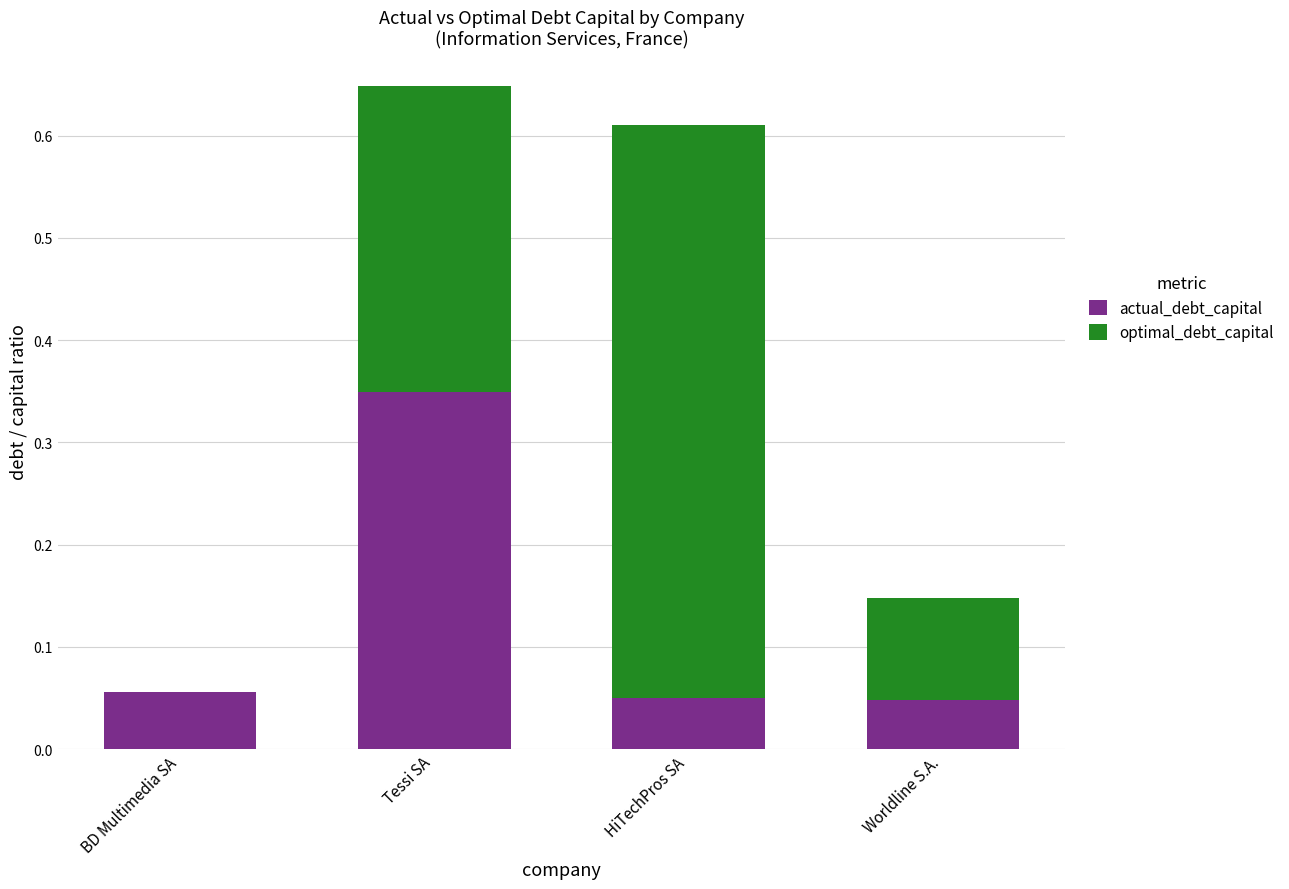

At which category is the sum across all series the highest?

Tessi SA